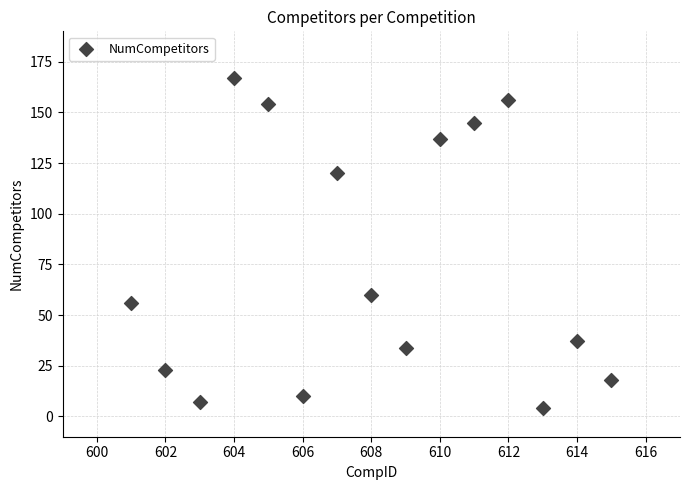

What Y value in the scatter plot is closest to 85?

60